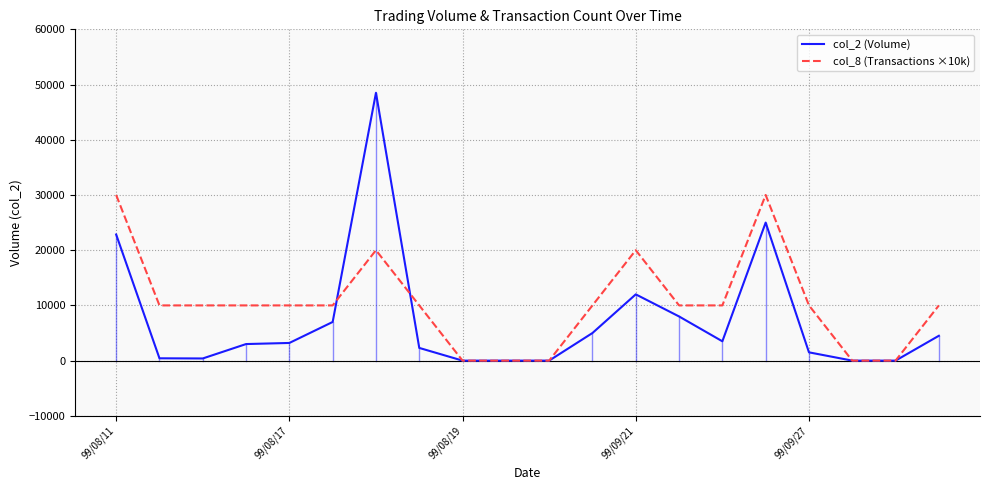

Rank the series by their average value, from lowest to highest.

col_2 (Volume), col_8 (Transactions ×10k)